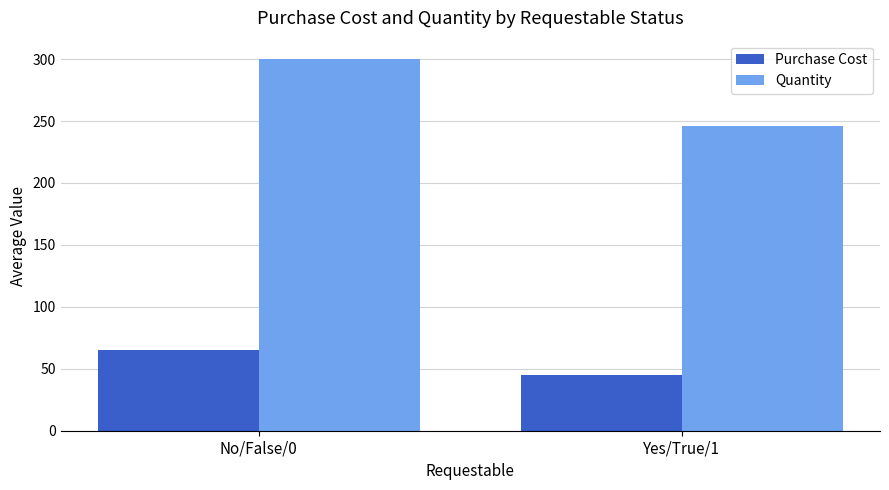

The Purchase Cost series shows 65.1 at No/False/0. True or false?

True